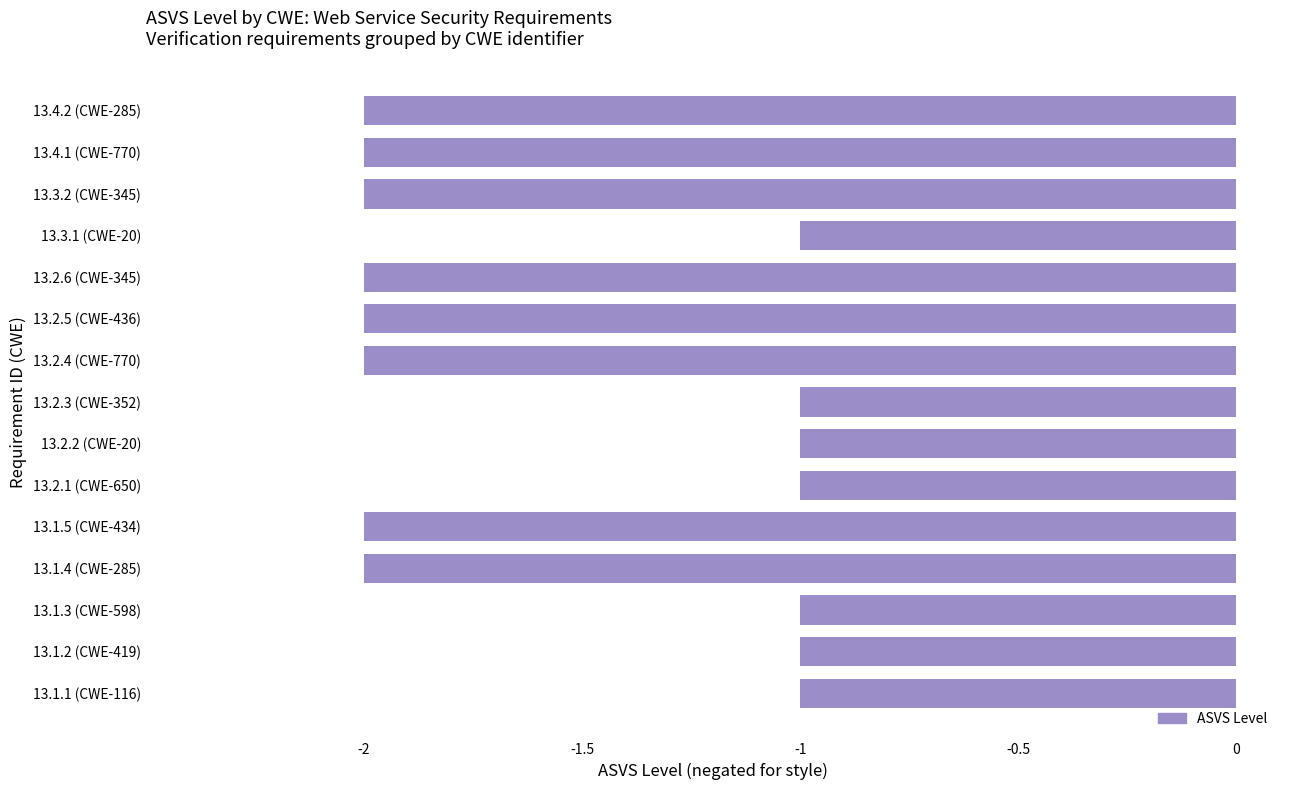

What is the sum of all values?

-23